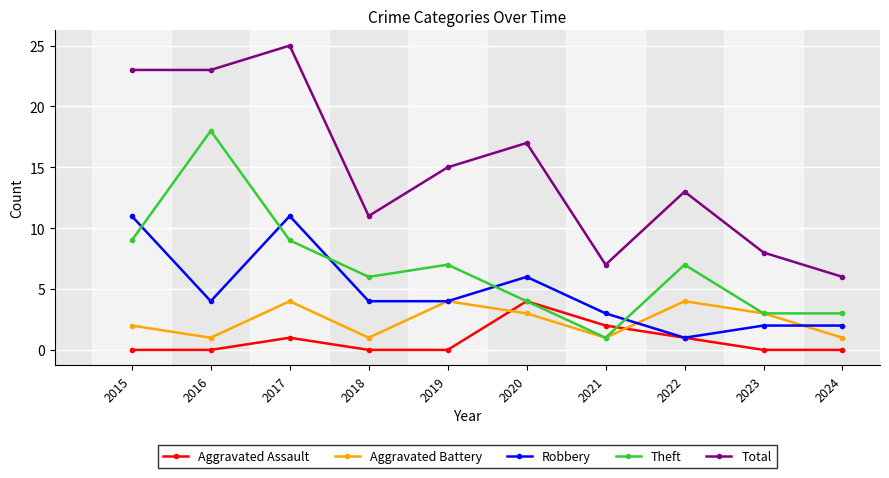

Which category has the highest value across all series?

2017